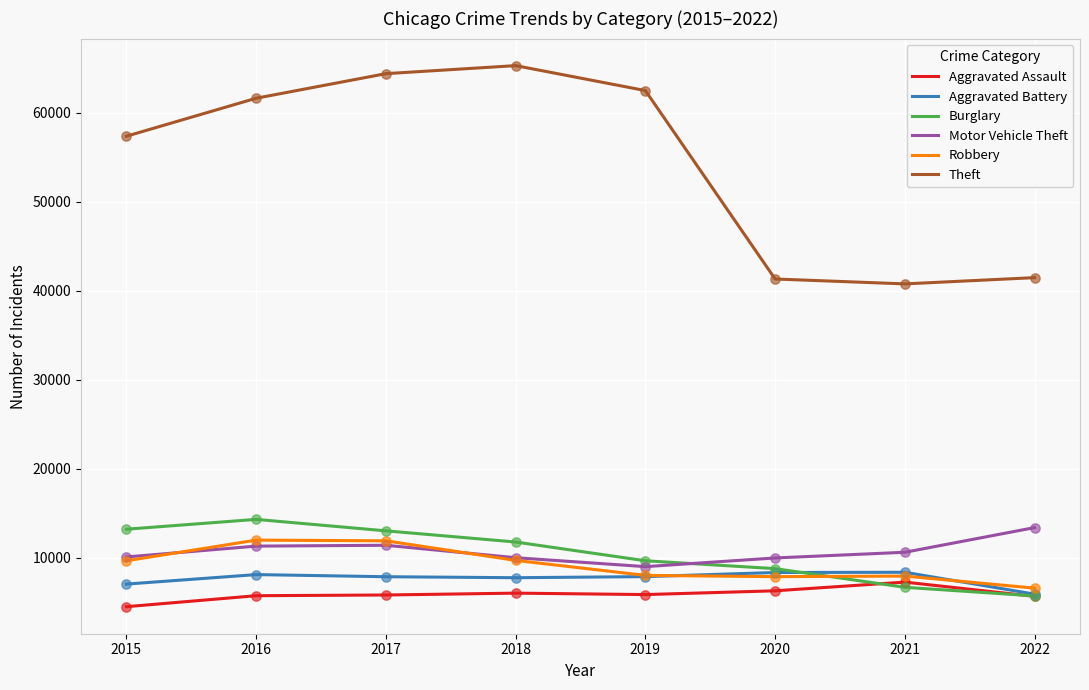

Which series has the widest spread of values?

Theft